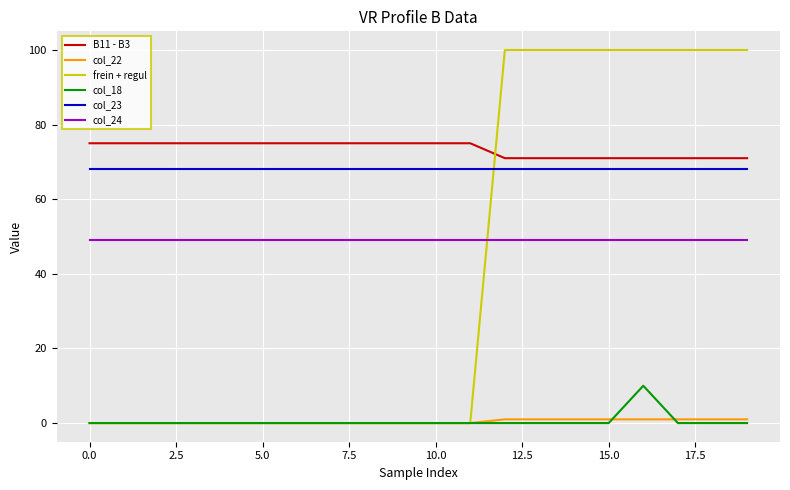

Rank the series by their maximum value, from highest to lowest.

frein + regul, B11 - B3, col_23, col_24, col_18, col_22